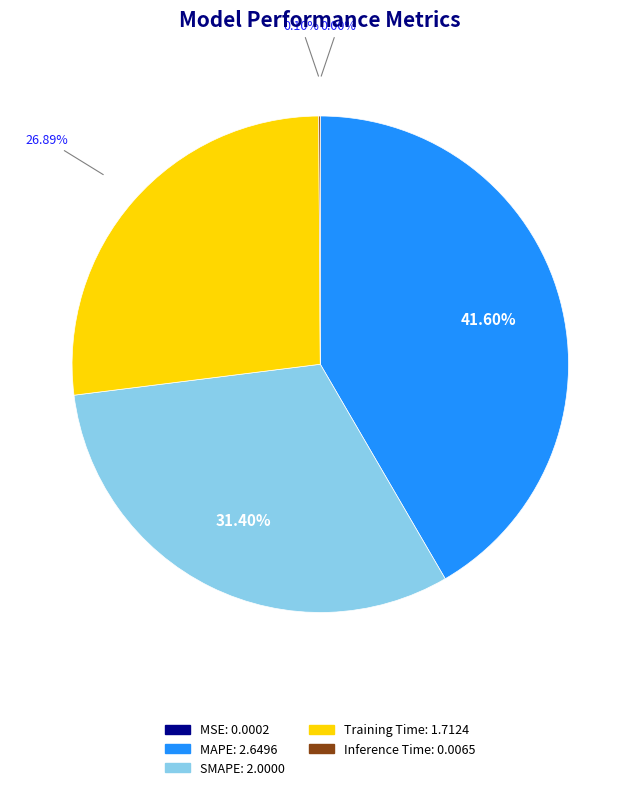

To the nearest percent, what is the difference between the largest and smallest slice percentages?

42%